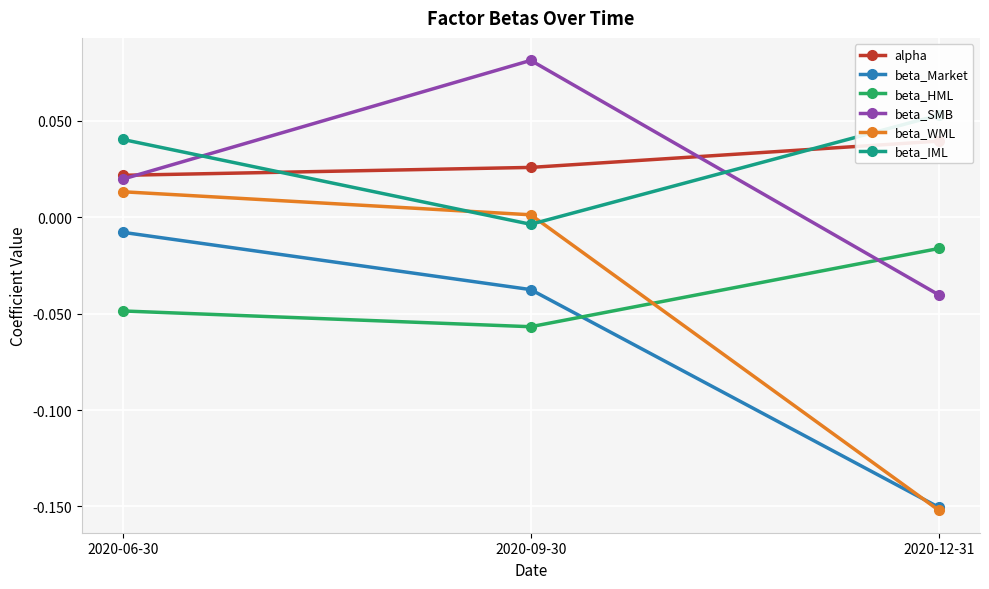

At which category is the sum across all series the highest?

2020-06-30